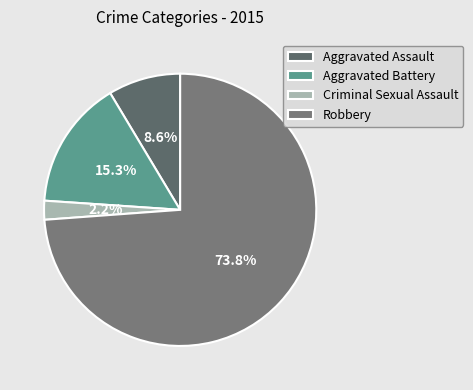

True or false: Aggravated Assault accounts for 18% of the total.

False